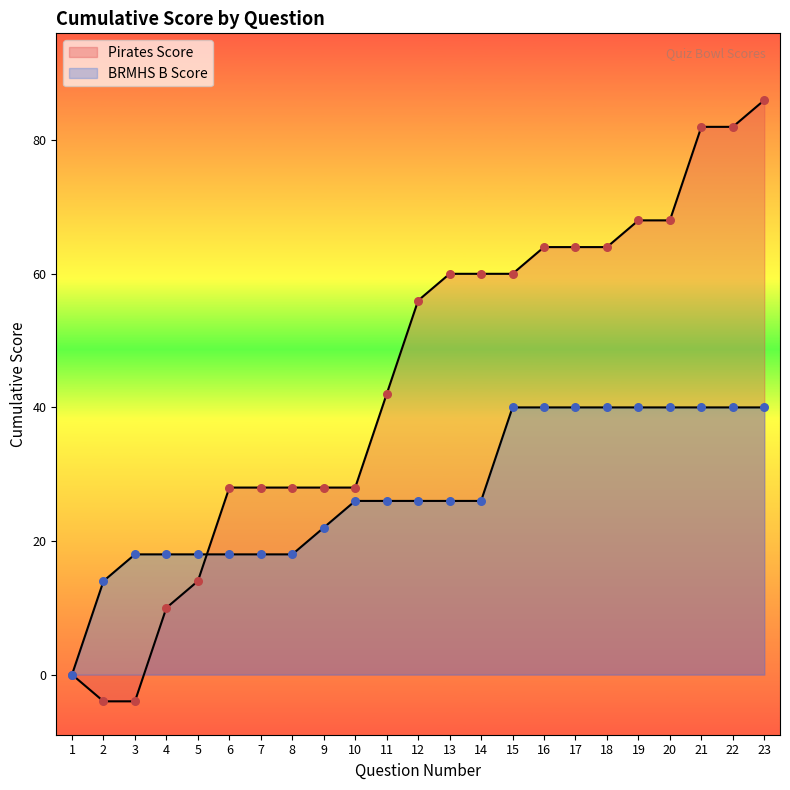

What is the total value across all series at 17?

104